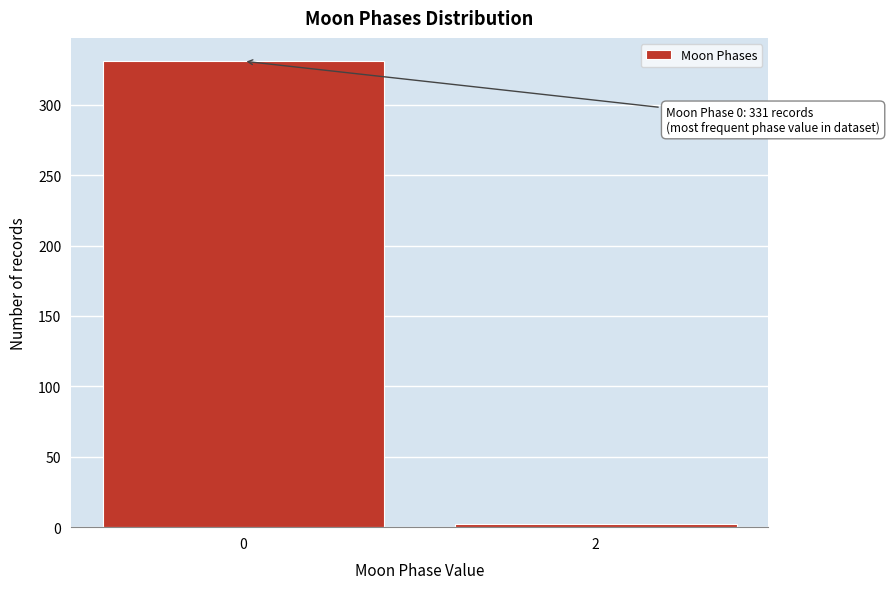

Reading left to right, extract all data points from this chart.

0=331	2=2